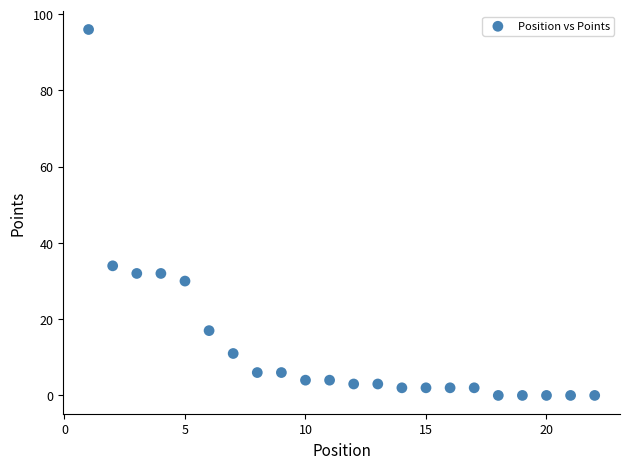

What Y value in the scatter plot is closest to 48?

34